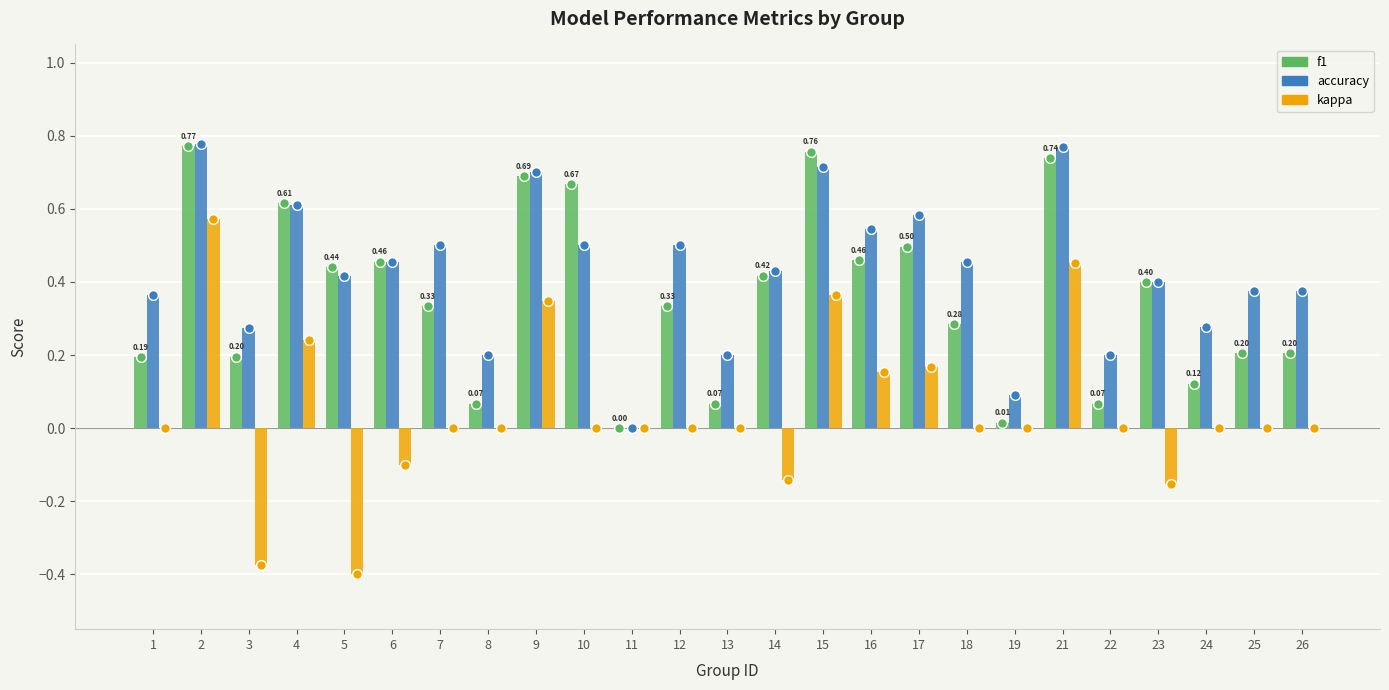

Is the value of kappa at 17 greater than the value of accuracy at 8?

No